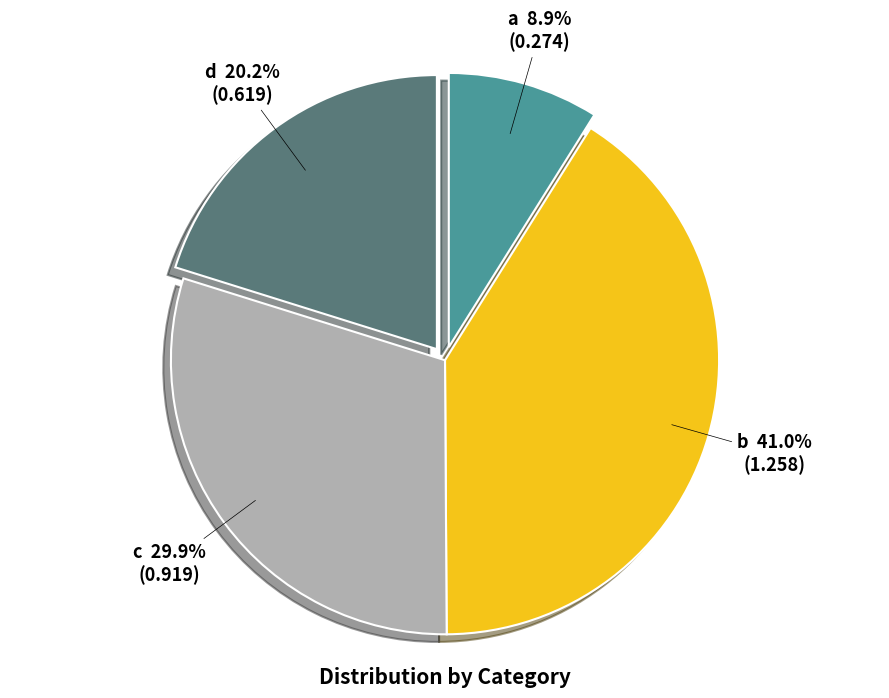

Is b the majority of the pie?

No